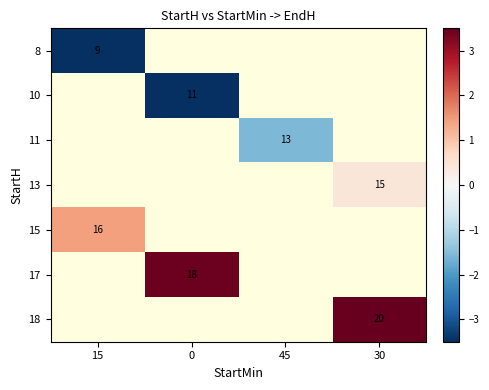

Is the value of 15 at 0 greater than the value of 11 at 45?

No